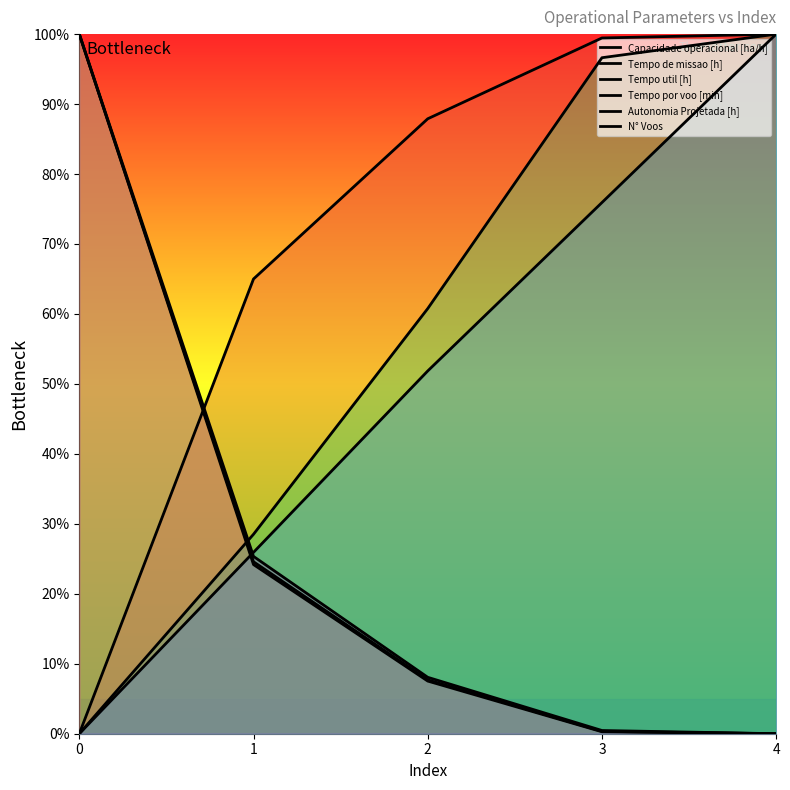

What is the sum of the Tempo por voo [min] values at 0 and 2?

60.8